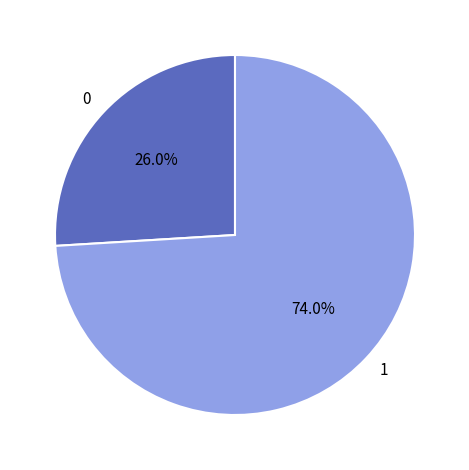

Rank the categories by value from highest to lowest.

1, 0